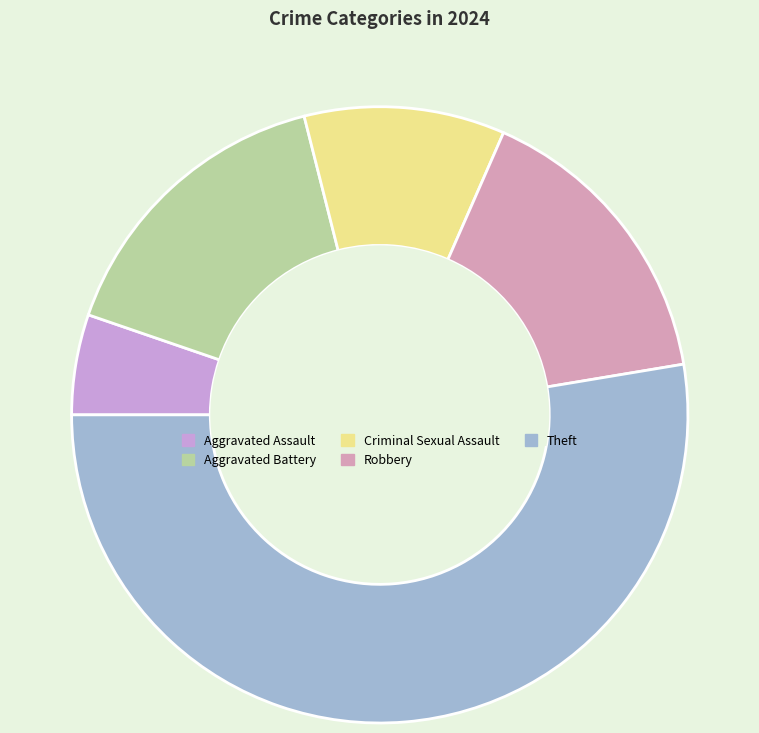

Is it true that Criminal Sexual Assault is 11% of the pie?

True